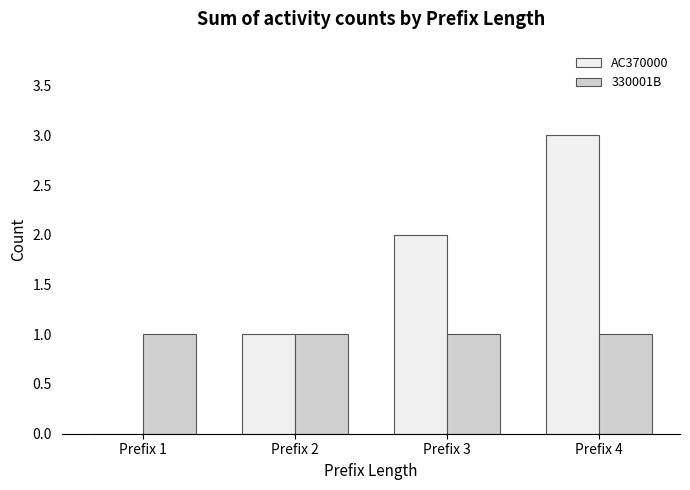

How many values in AC370000 are above zero?

3